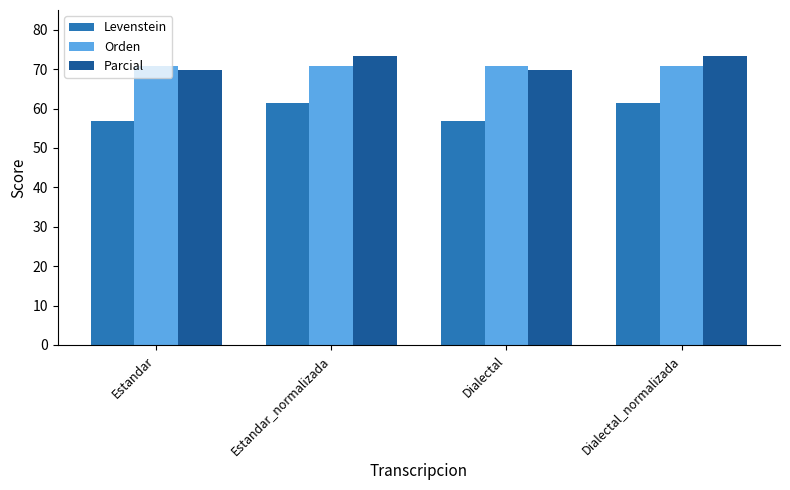

What is the approximate value of Orden at Estandar?

70.7